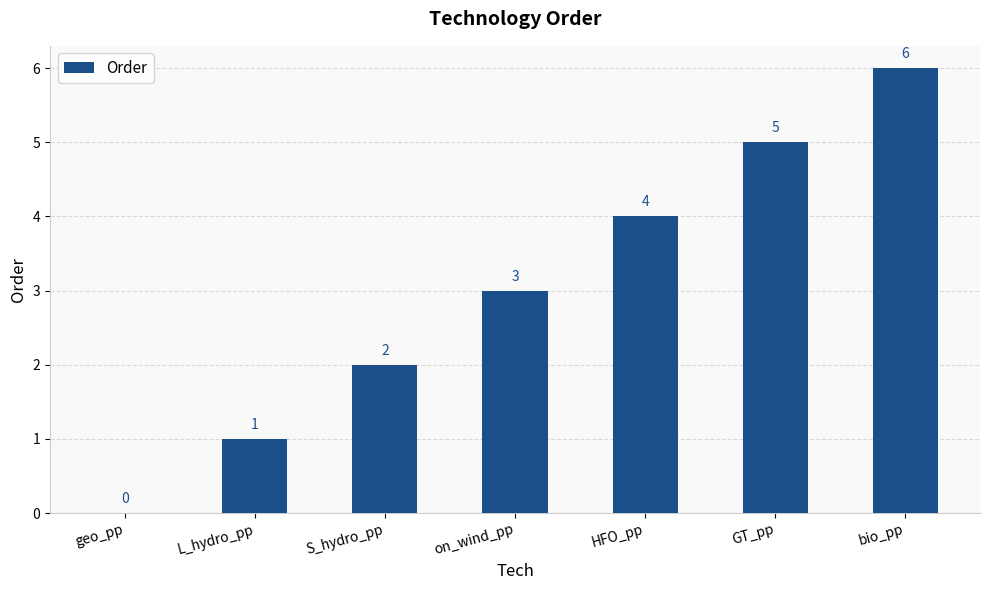

What is the difference between the values at GT_pp and geo_pp?

5